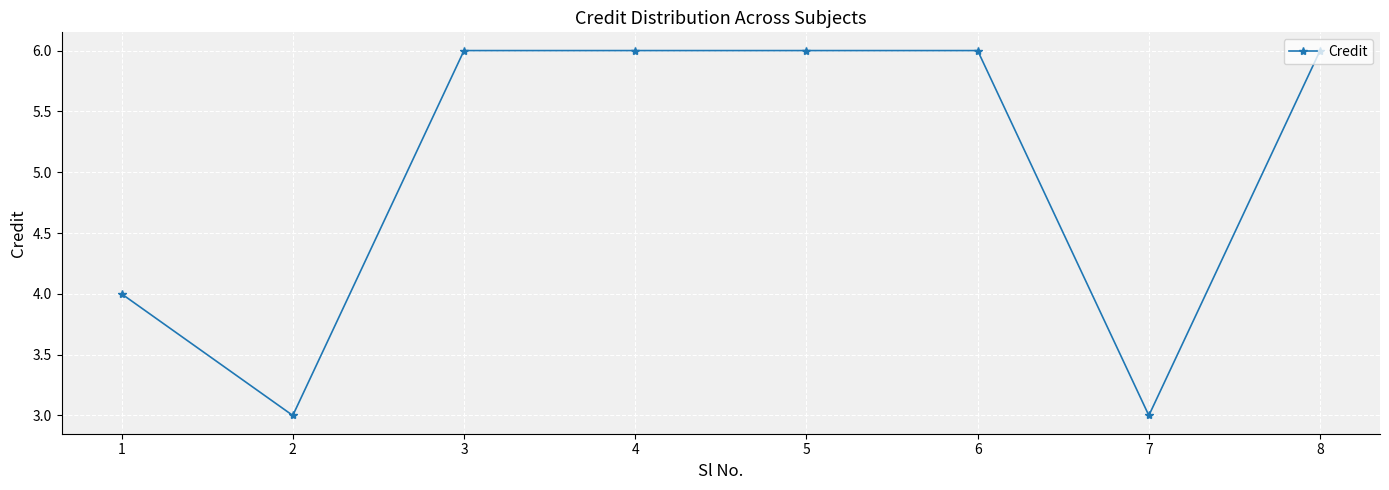

Read the value at 6.

6